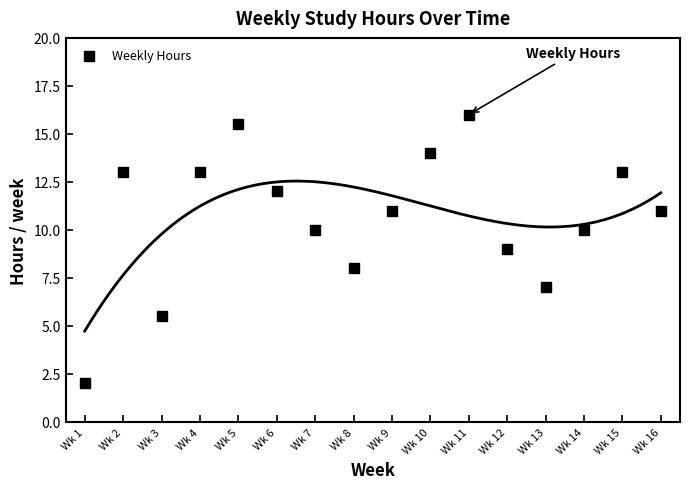

What is the range of X values (max minus min)?

15.0